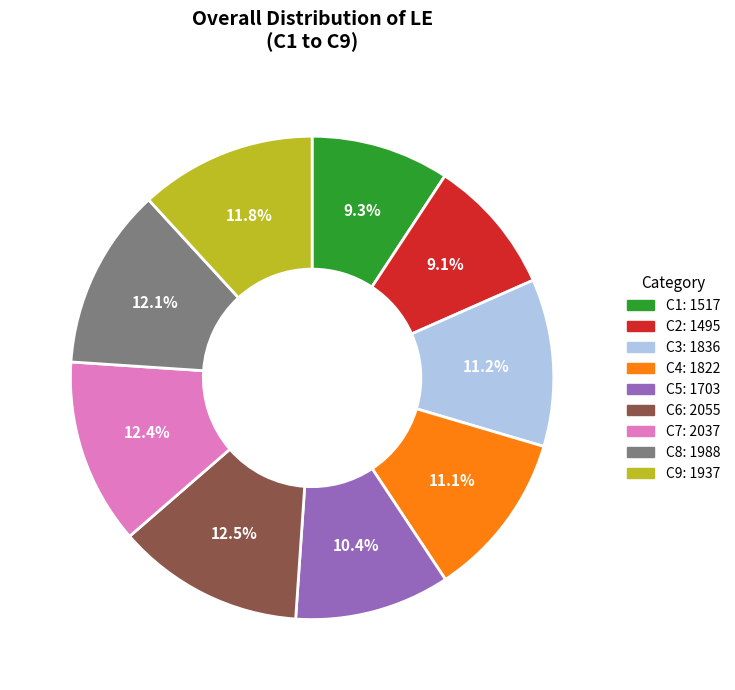

Between C3 and C5, which is larger?

C3